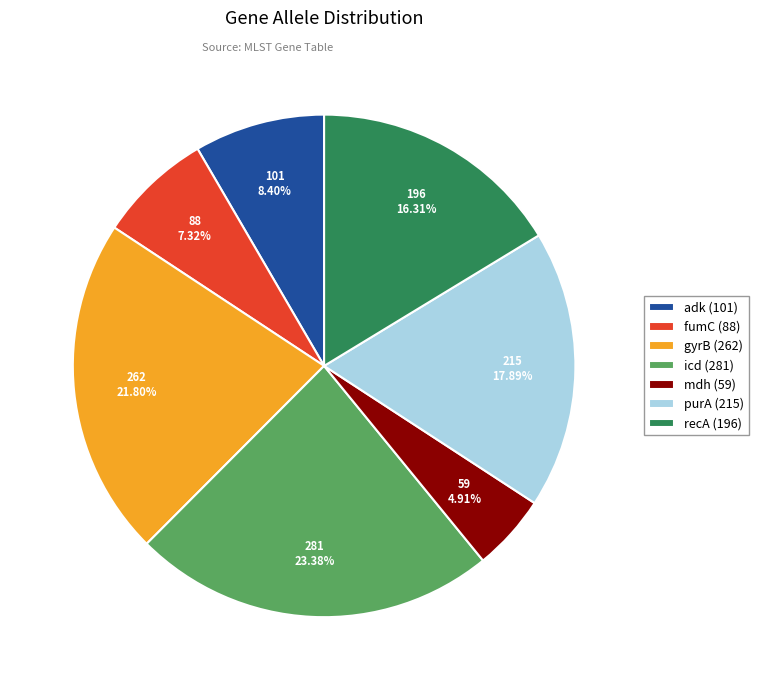

True or false: adk accounts for 8% of the total.

True